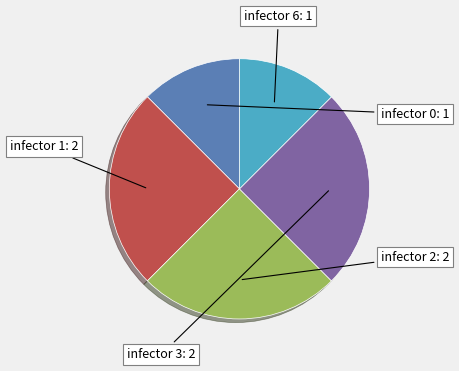

Is there a majority slice in this chart?

No